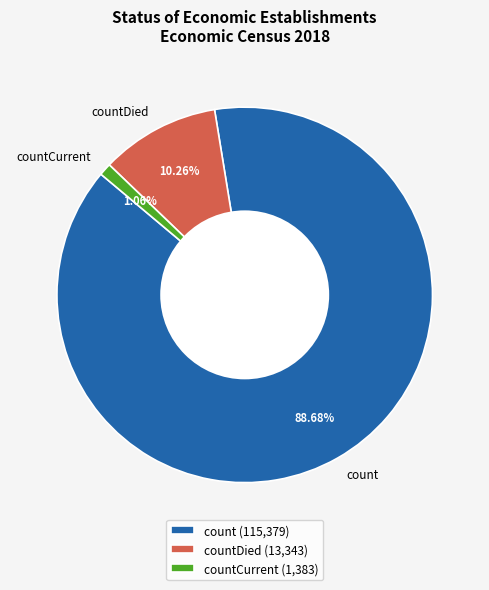

To the nearest percent, what is the average slice percentage?

33%